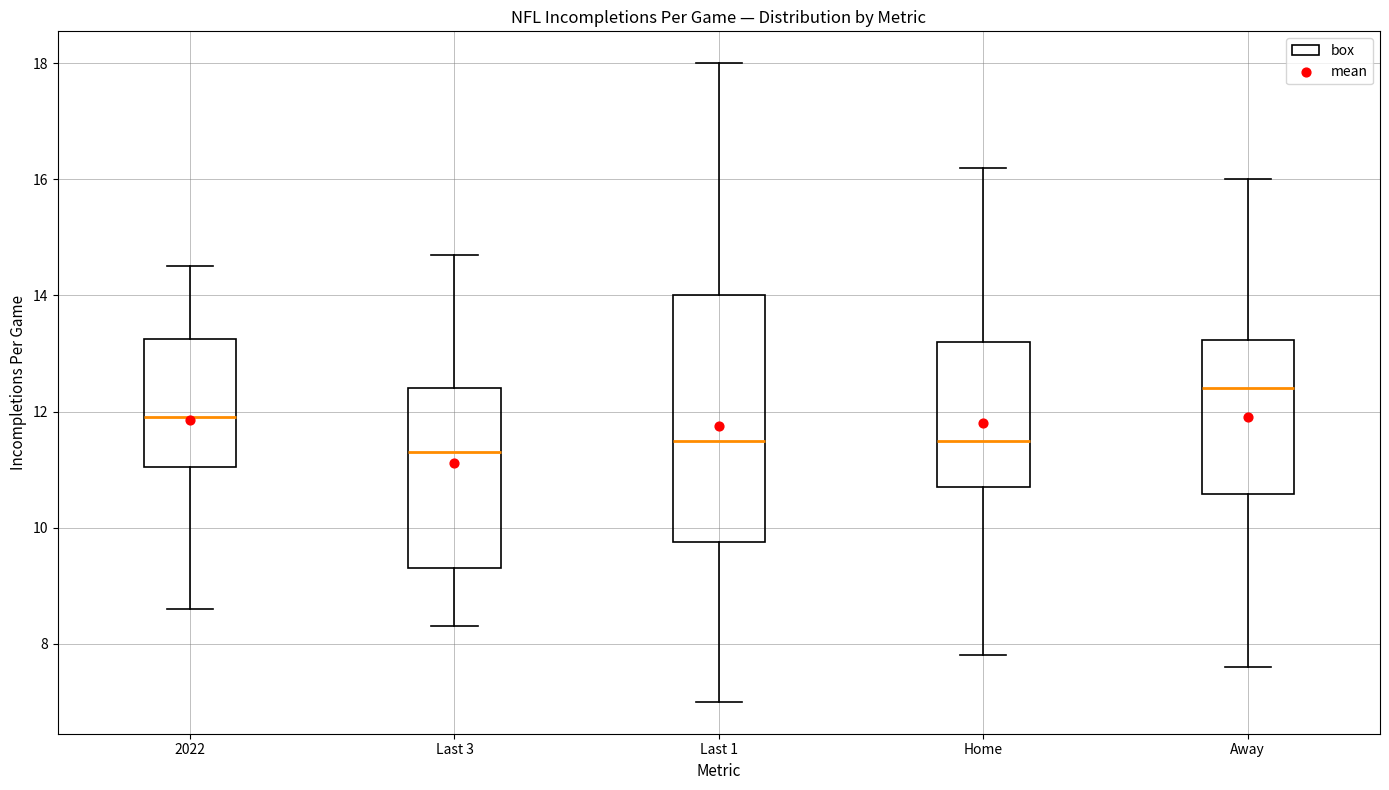

Where does the lower whisker of the box for Away end on the y-axis? The values are not printed on the chart, so give them approximately, as read against the axis.

7.6